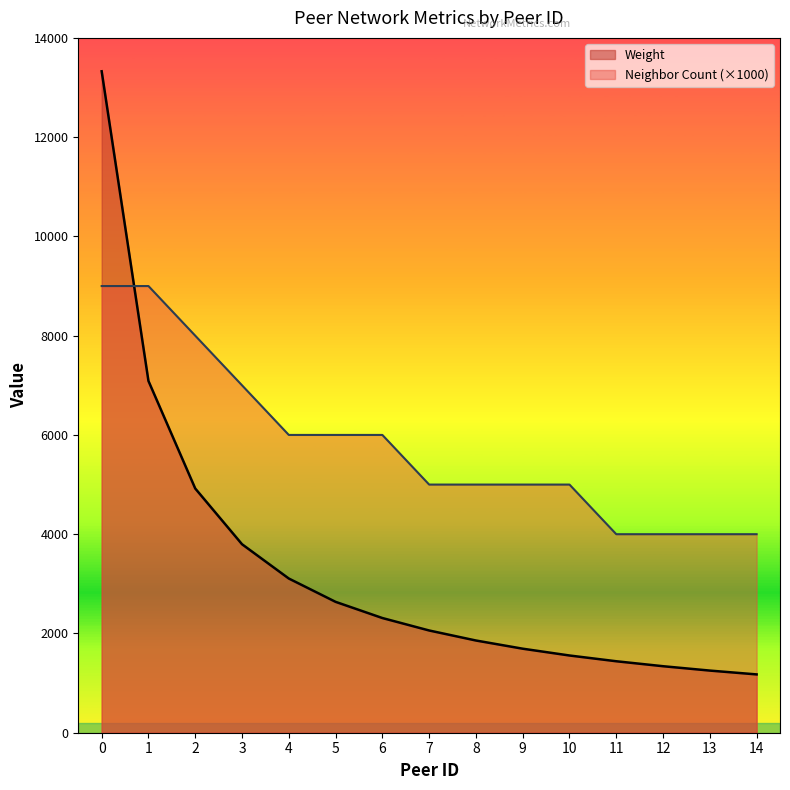

True or false: Neighbor Count has a value of 5000 at 7.

True